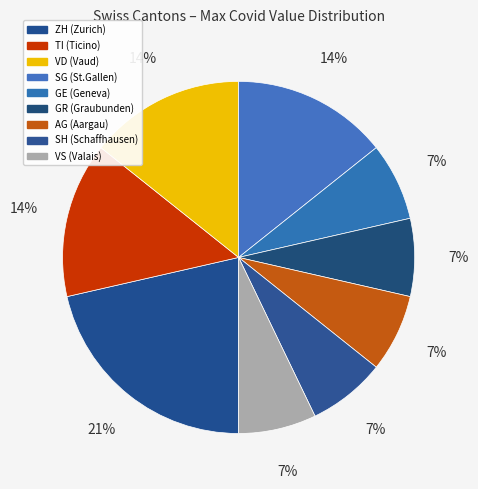

How many slices are in this pie chart?

9